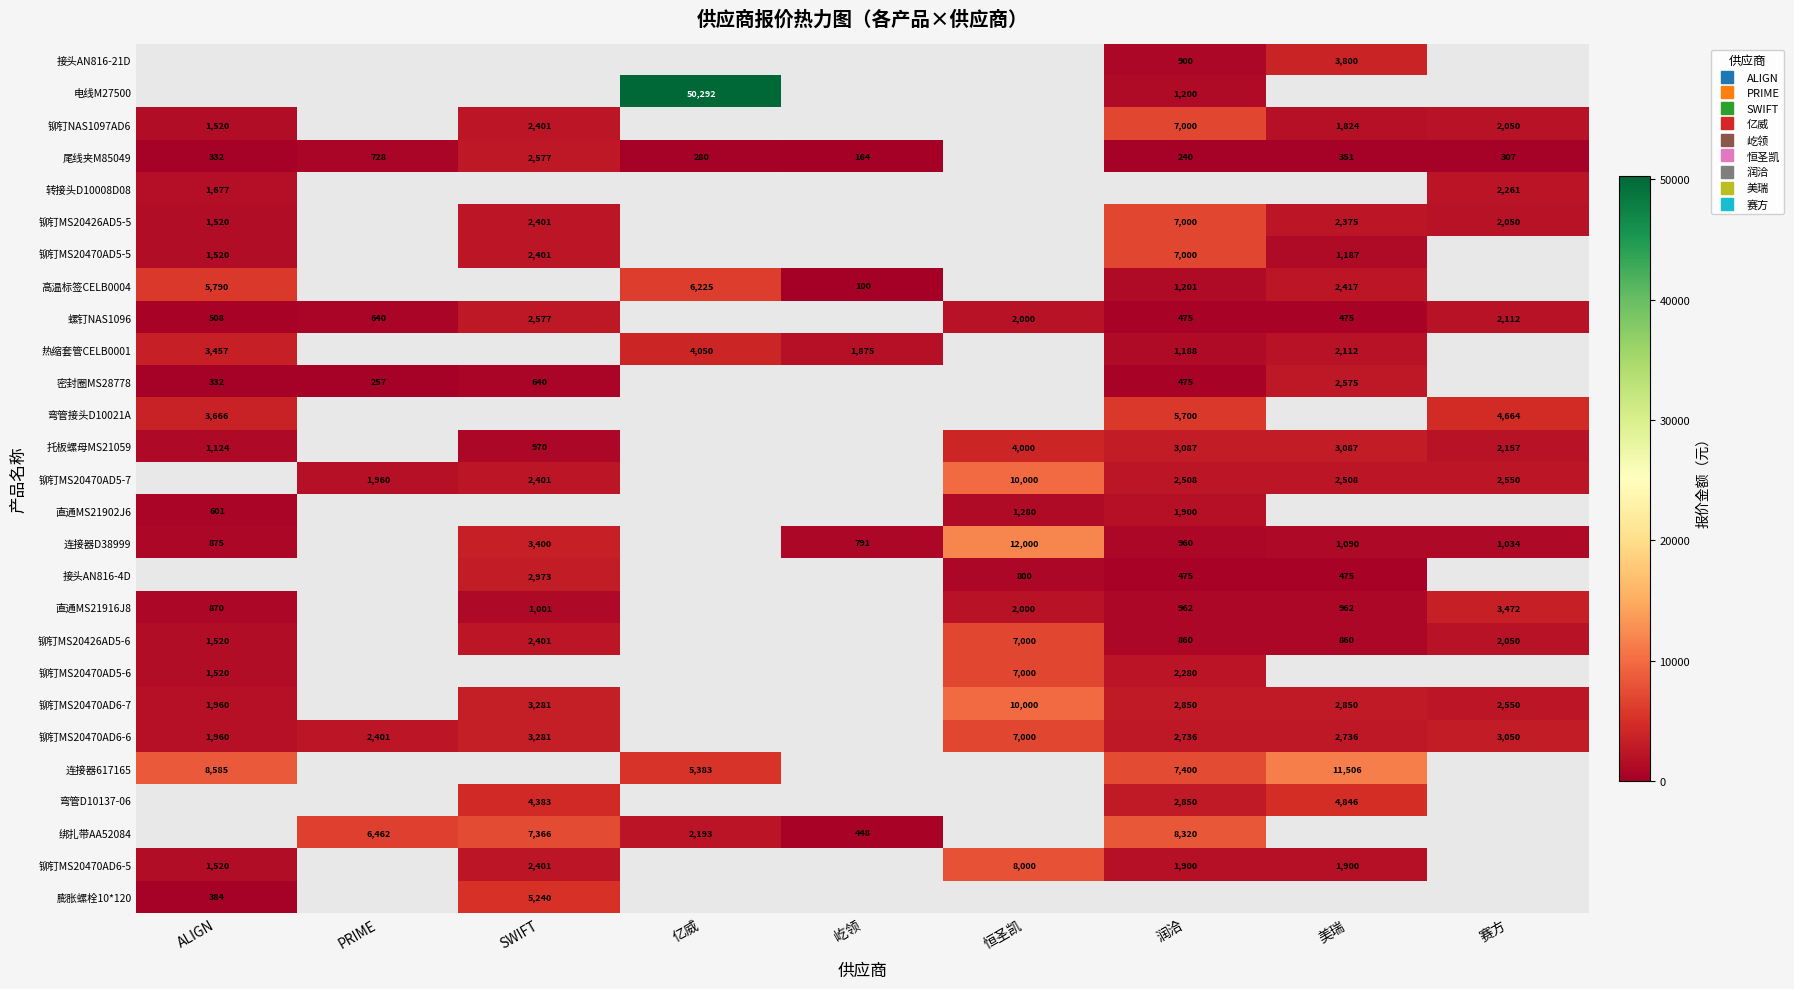

How many series are shown in this chart?

27